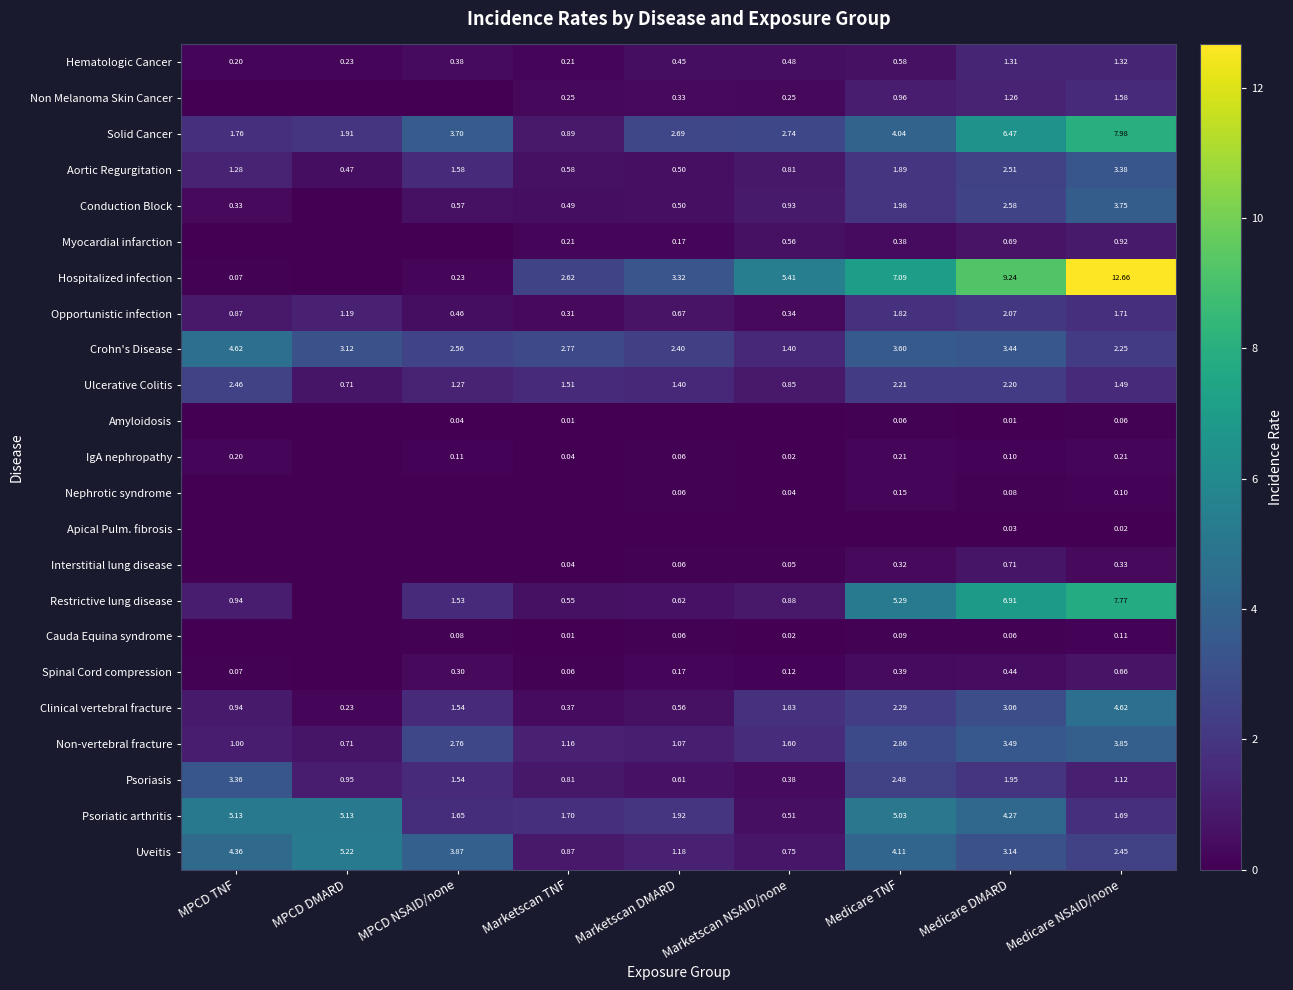

Rank the series at Medicare NSAID/none from lowest to highest value.

Apical Pulm. fibrosis, Amyloidosis, Nephrotic syndrome, Cauda Equina syndrome, IgA nephropathy, Interstitial lung disease, Spinal Cord compression, Myocardial infarction, Psoriasis, Hematologic Cancer, Ulcerative Colitis, Non Melanoma Skin Cancer, Psoriatic arthritis, Opportunistic infection, Crohn's Disease, Uveitis, Aortic Regurgitation, Conduction Block, Non-vertebral fracture, Clinical vertebral fracture, Restrictive lung disease, Solid Cancer, Hospitalized infection